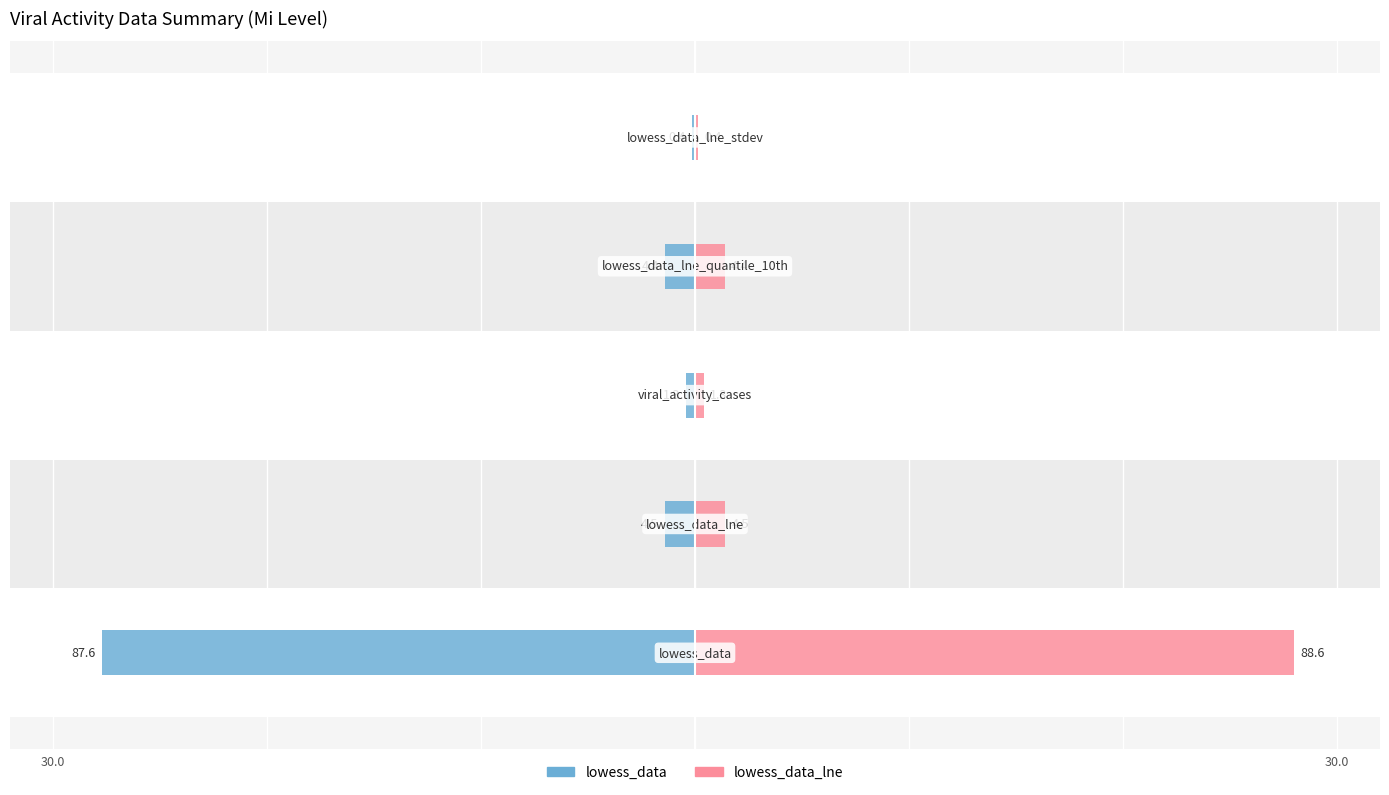

Reading left to right, transcribe all the data shown in this chart.

lowess_data (left): 0=-27.7	1=-1.4	2=-0.4	3=-1.4	4=-0.1
lowess_data_lne (right): 0=28.0	1=1.4	2=0.4	3=1.4	4=0.1